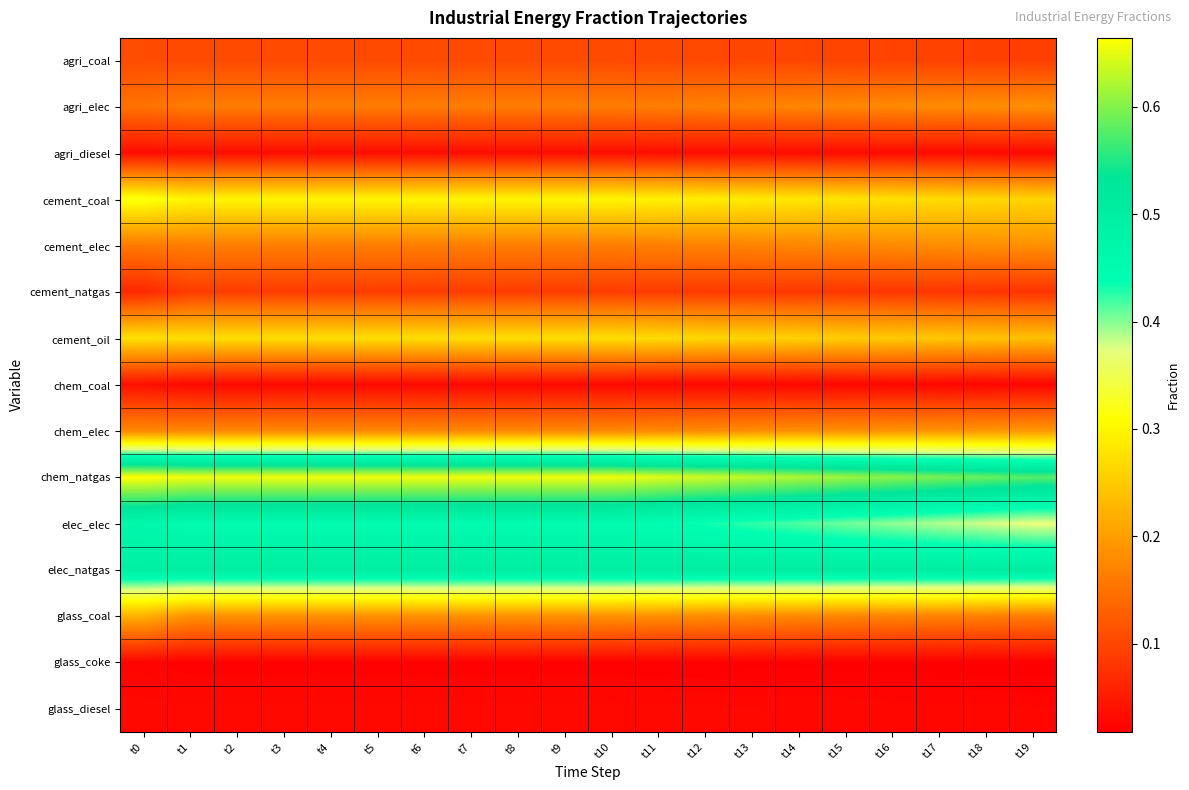

Reading left to right, extract all data points from this chart.

agri_coal: t0=0.1	t1=0.1	t2=0.1	t3=0.1	t4=0.1	t5=0.1	t6=0.1	t7=0.1	t8=0.1	t9=0.1	t10=0.1	t11=0.1	t12=0.1	t13=0.1	t14=0.1	t15=0.1	t16=0.1	t17=0.1	t18=0.1	t19=0.1
agri_elec: t0=0.2	t1=0.2	t2=0.2	t3=0.2	t4=0.2	t5=0.2	t6=0.2	t7=0.2	t8=0.2	t9=0.2	t10=0.2	t11=0.2	t12=0.2	t13=0.2	t14=0.2	t15=0.2	t16=0.2	t17=0.2	t18=0.2	t19=0.2
agri_diesel: t0=0.0	t1=0.0	t2=0.0	t3=0.0	t4=0.0	t5=0.0	t6=0.0	t7=0.0	t8=0.0	t9=0.0	t10=0.0	t11=0.0	t12=0.0	t13=0.0	t14=0.0	t15=0.0	t16=0.0	t17=0.0	t18=0.0	t19=0.0
cement_coal: t0=0.3	t1=0.3	t2=0.3	t3=0.3	t4=0.3	t5=0.3	t6=0.3	t7=0.3	t8=0.3	t9=0.3	t10=0.3	t11=0.3	t12=0.3	t13=0.3	t14=0.3	t15=0.3	t16=0.3	t17=0.3	t18=0.3	t19=0.3
cement_elec: t0=0.2	t1=0.2	t2=0.2	t3=0.2	t4=0.2	t5=0.2	t6=0.2	t7=0.2	t8=0.2	t9=0.2	t10=0.2	t11=0.2	t12=0.2	t13=0.2	t14=0.2	t15=0.2	t16=0.2	t17=0.2	t18=0.2	t19=0.2
cement_natgas: t0=0.1	t1=0.1	t2=0.1	t3=0.1	t4=0.1	t5=0.1	t6=0.1	t7=0.1	t8=0.1	t9=0.1	t10=0.1	t11=0.1	t12=0.1	t13=0.1	t14=0.1	t15=0.1	t16=0.1	t17=0.1	t18=0.1	t19=0.1
cement_oil: t0=0.3	t1=0.3	t2=0.3	t3=0.3	t4=0.3	t5=0.3	t6=0.3	t7=0.3	t8=0.3	t9=0.3	t10=0.3	t11=0.3	t12=0.3	t13=0.3	t14=0.3	t15=0.3	t16=0.3	t17=0.2	t18=0.2	t19=0.2
chem_coal: t0=0.0	t1=0.0	t2=0.0	t3=0.0	t4=0.0	t5=0.0	t6=0.0	t7=0.0	t8=0.0	t9=0.0	t10=0.0	t11=0.0	t12=0.0	t13=0.0	t14=0.0	t15=0.0	t16=0.0	t17=0.0	t18=0.0	t19=0.0
chem_elec: t0=0.2	t1=0.2	t2=0.2	t3=0.2	t4=0.2	t5=0.2	t6=0.2	t7=0.2	t8=0.2	t9=0.2	t10=0.2	t11=0.2	t12=0.2	t13=0.2	t14=0.2	t15=0.2	t16=0.2	t17=0.2	t18=0.2	t19=0.2
chem_natgas: t0=0.7	t1=0.7	t2=0.7	t3=0.7	t4=0.7	t5=0.7	t6=0.7	t7=0.7	t8=0.7	t9=0.7	t10=0.7	t11=0.6	t12=0.6	t13=0.6	t14=0.6	t15=0.6	t16=0.6	t17=0.6	t18=0.6	t19=0.6
elec_elec: t0=0.5	t1=0.5	t2=0.5	t3=0.5	t4=0.5	t5=0.5	t6=0.5	t7=0.5	t8=0.5	t9=0.5	t10=0.5	t11=0.4	t12=0.4	t13=0.4	t14=0.4	t15=0.4	t16=0.4	t17=0.4	t18=0.4	t19=0.4
elec_natgas: t0=0.5	t1=0.5	t2=0.5	t3=0.5	t4=0.5	t5=0.5	t6=0.5	t7=0.5	t8=0.5	t9=0.5	t10=0.5	t11=0.5	t12=0.5	t13=0.5	t14=0.5	t15=0.5	t16=0.5	t17=0.5	t18=0.5	t19=0.5
glass_coal: t0=0.2	t1=0.2	t2=0.2	t3=0.2	t4=0.2	t5=0.2	t6=0.2	t7=0.2	t8=0.2	t9=0.2	t10=0.2	t11=0.2	t12=0.2	t13=0.2	t14=0.2	t15=0.2	t16=0.2	t17=0.2	t18=0.2	t19=0.2
glass_coke: t0=0.0	t1=0.0	t2=0.0	t3=0.0	t4=0.0	t5=0.0	t6=0.0	t7=0.0	t8=0.0	t9=0.0	t10=0.0	t11=0.0	t12=0.0	t13=0.0	t14=0.0	t15=0.0	t16=0.0	t17=0.0	t18=0.0	t19=0.0
glass_diesel: t0=0.0	t1=0.0	t2=0.0	t3=0.0	t4=0.0	t5=0.0	t6=0.0	t7=0.0	t8=0.0	t9=0.0	t10=0.0	t11=0.0	t12=0.0	t13=0.0	t14=0.0	t15=0.0	t16=0.0	t17=0.0	t18=0.0	t19=0.0